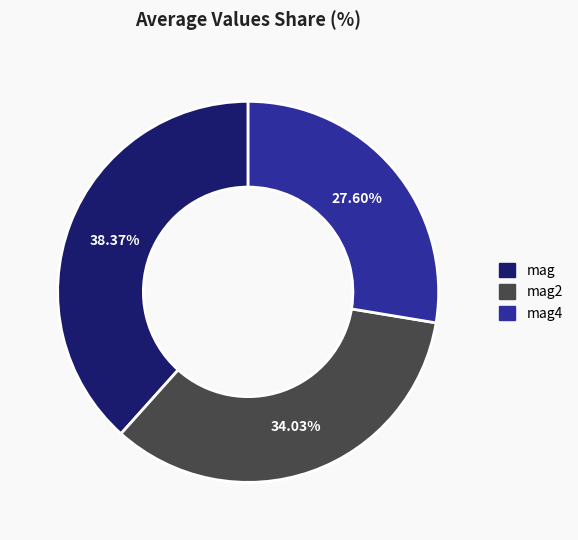

Rank the categories by value from highest to lowest.

mag, mag2, mag4